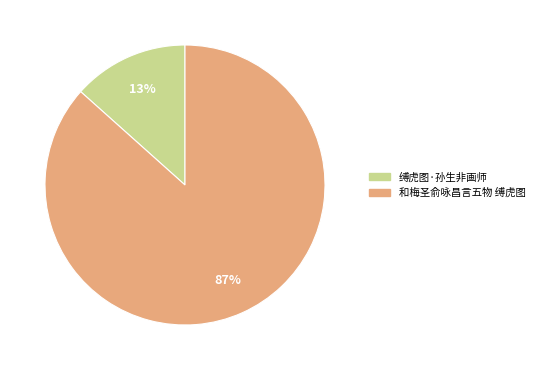

Does 和梅圣俞咏昌言五物 缚虎图 account for over 50% of the chart?

Yes